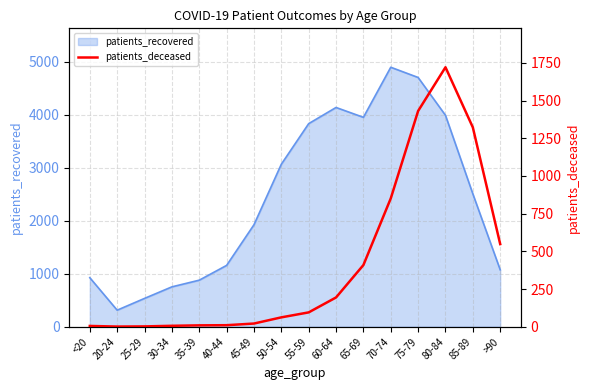

Which category has the lowest value in the patients_recovered series?

20-24